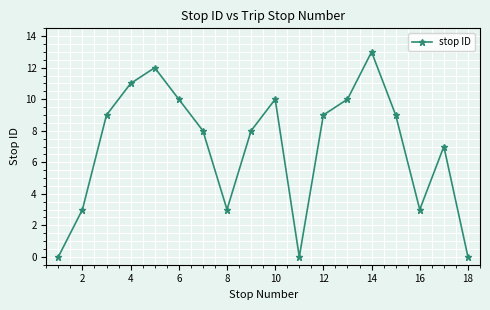

What is the value of the 16th point from the left?

3